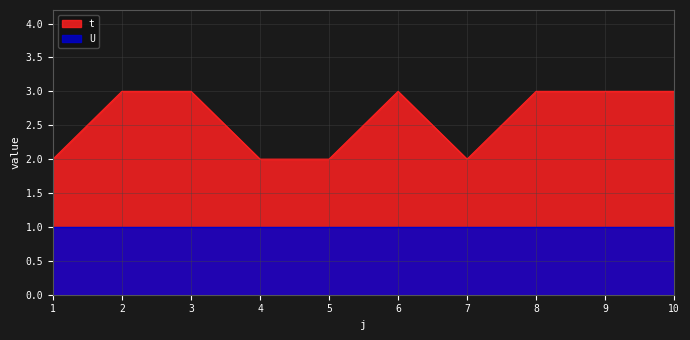

What is the value of the 1st point from the left?

2